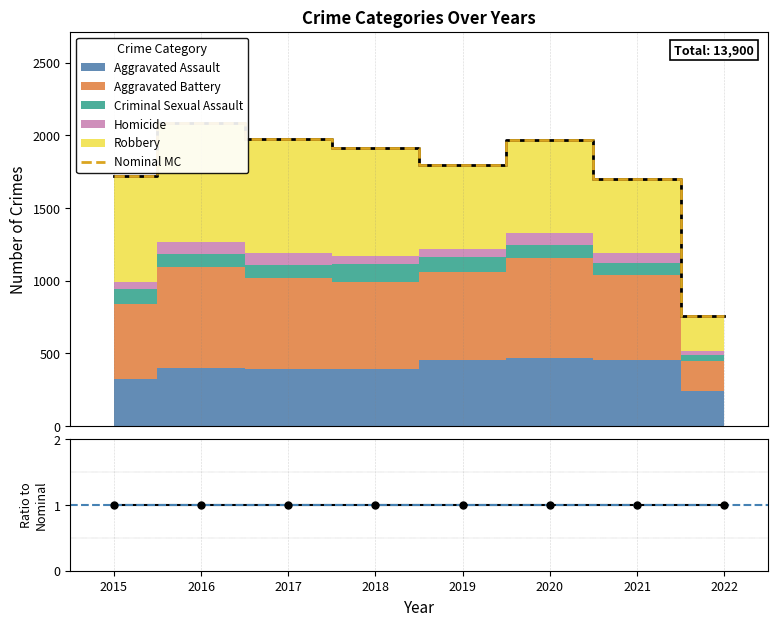

Between 2016 and 2015, which is larger?

2016